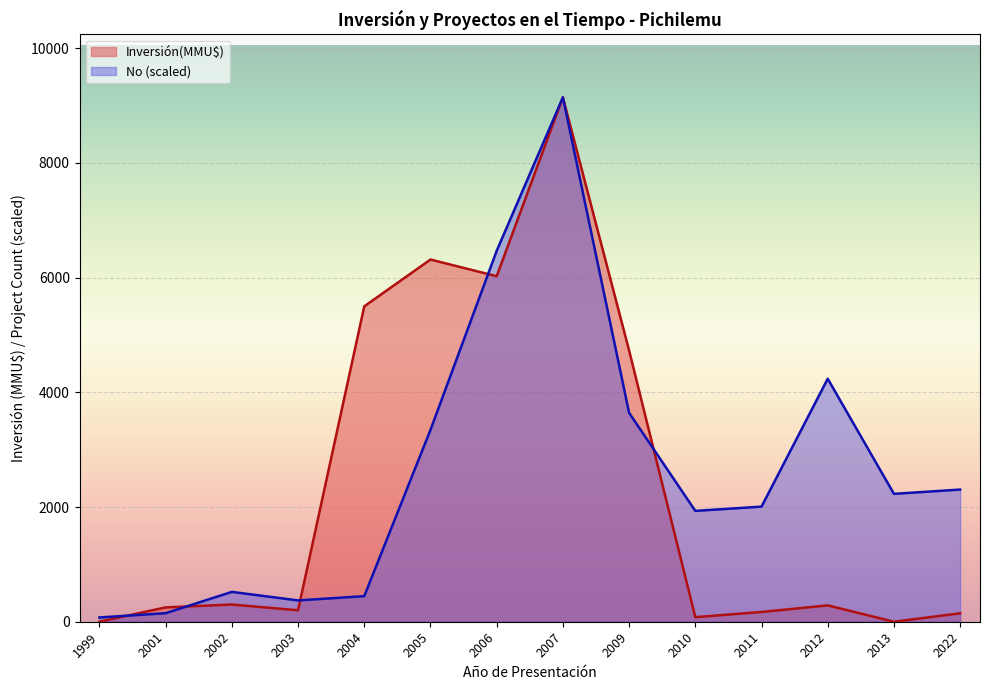

At which category is the sum across all series the highest?

2007